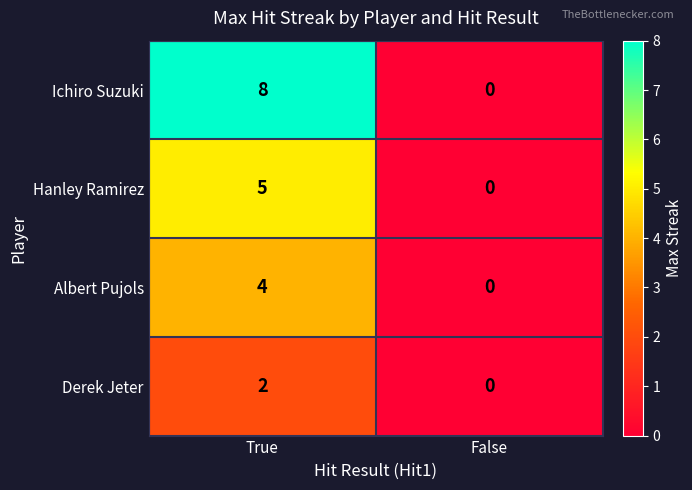

Count the number of data series in this chart.

4